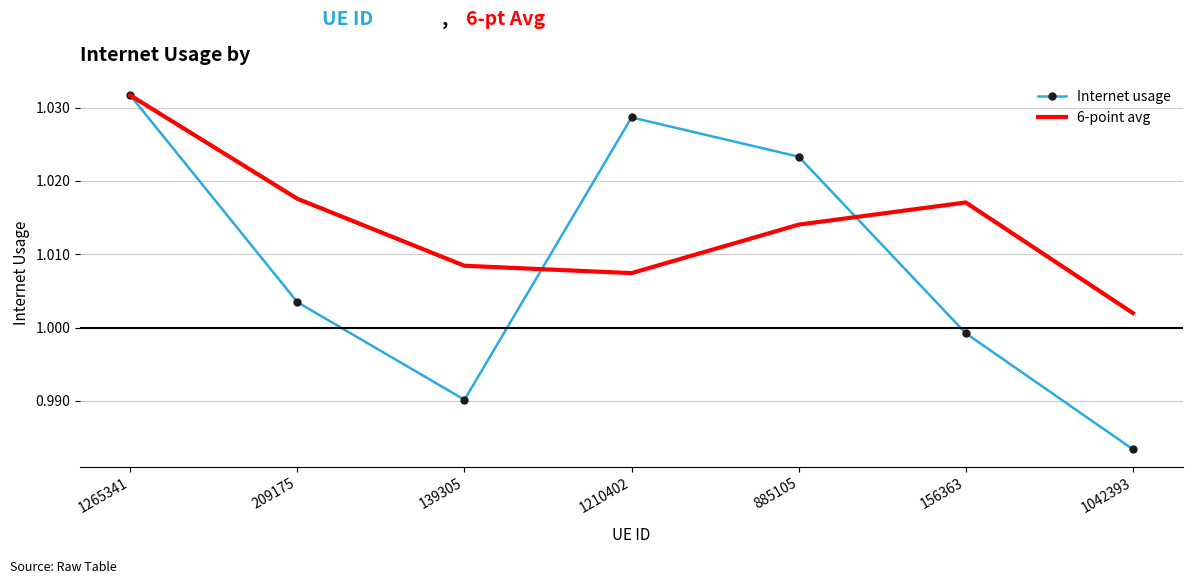

True or false: 6-point avg and Internet usage cross at least once.

True